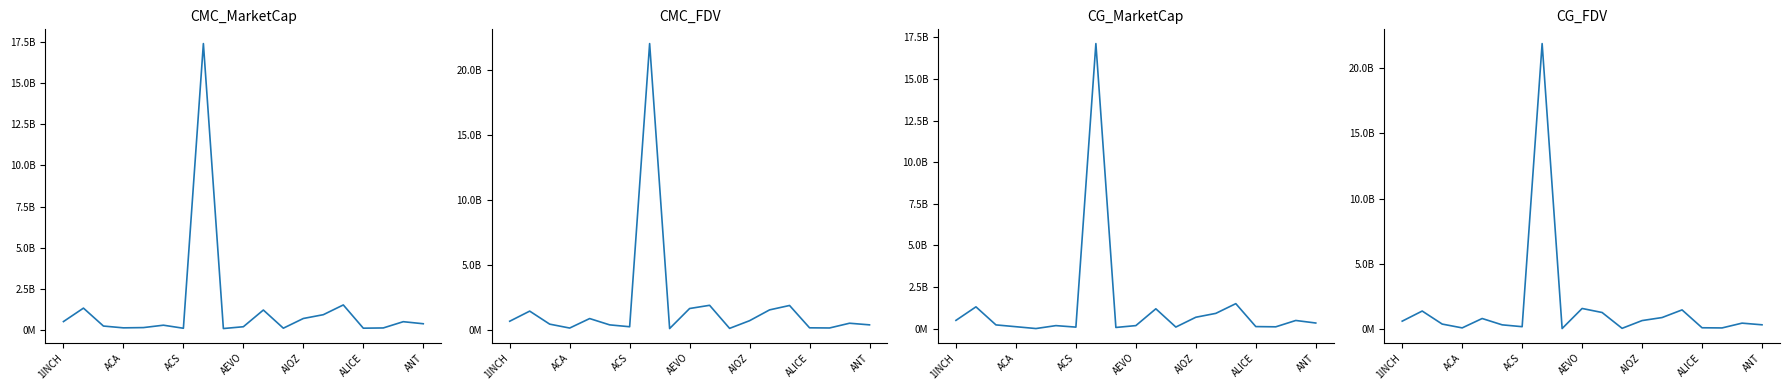

At which label does CG_MarketCap reach its peak?

7